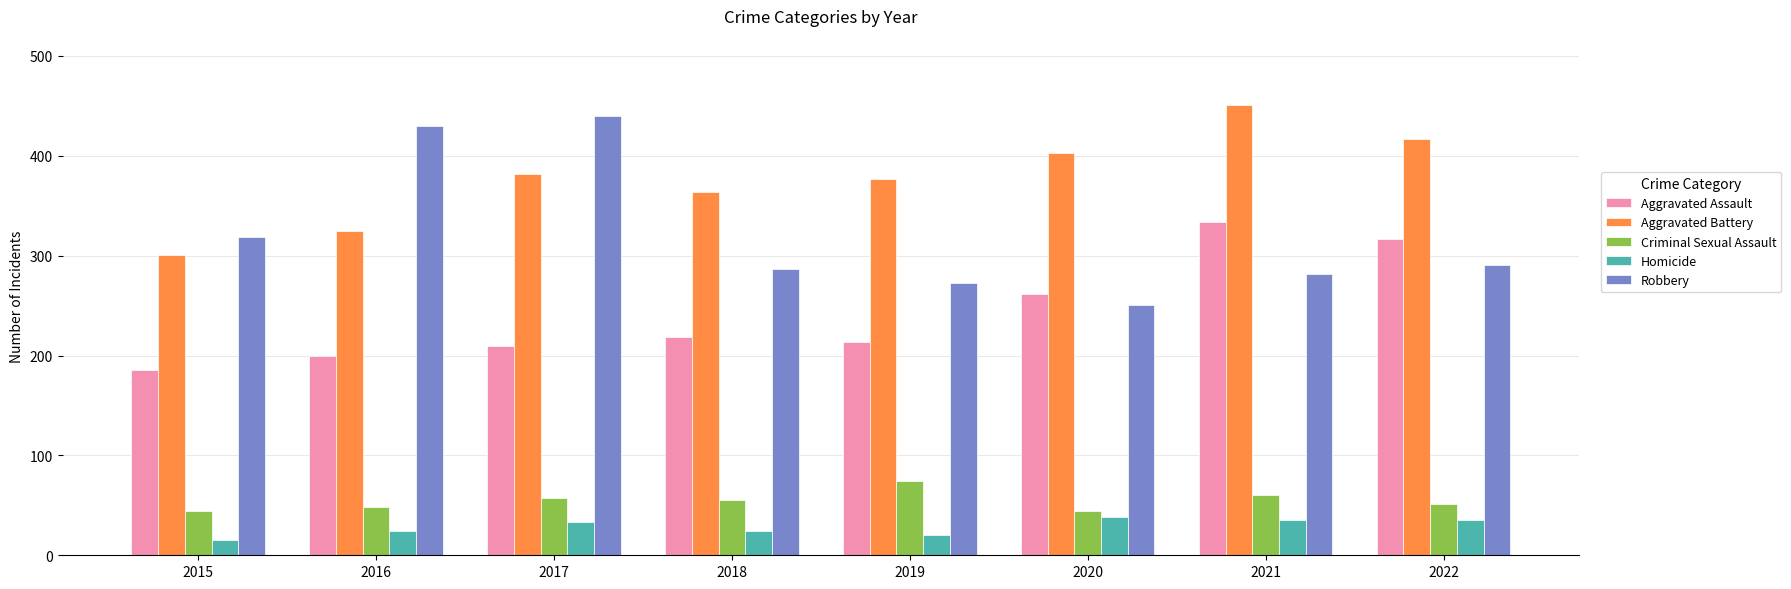

What is the difference between the Homicide values at 2022 and 2016?

11